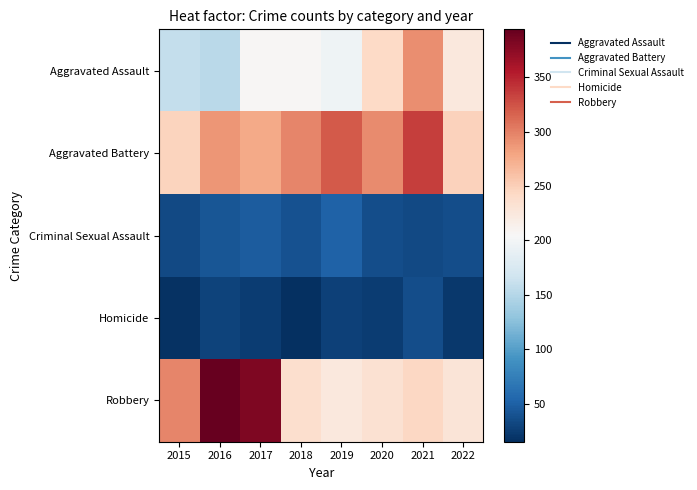

Which category has the lowest value across all series?

2018